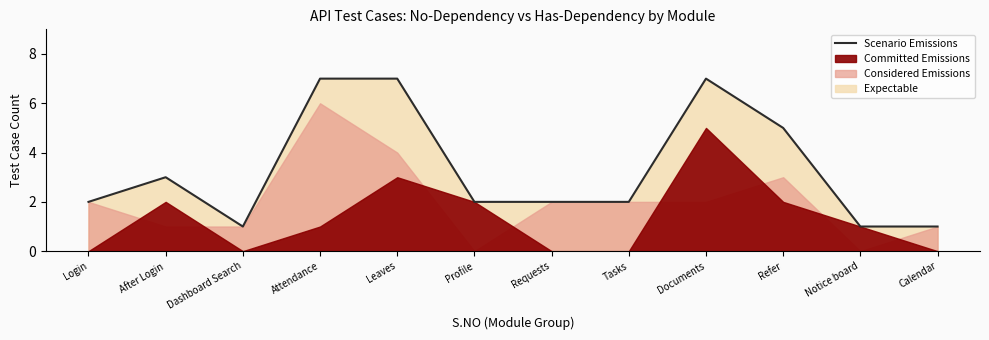

True or false: there are more than 2 points higher than both neighbors.

False